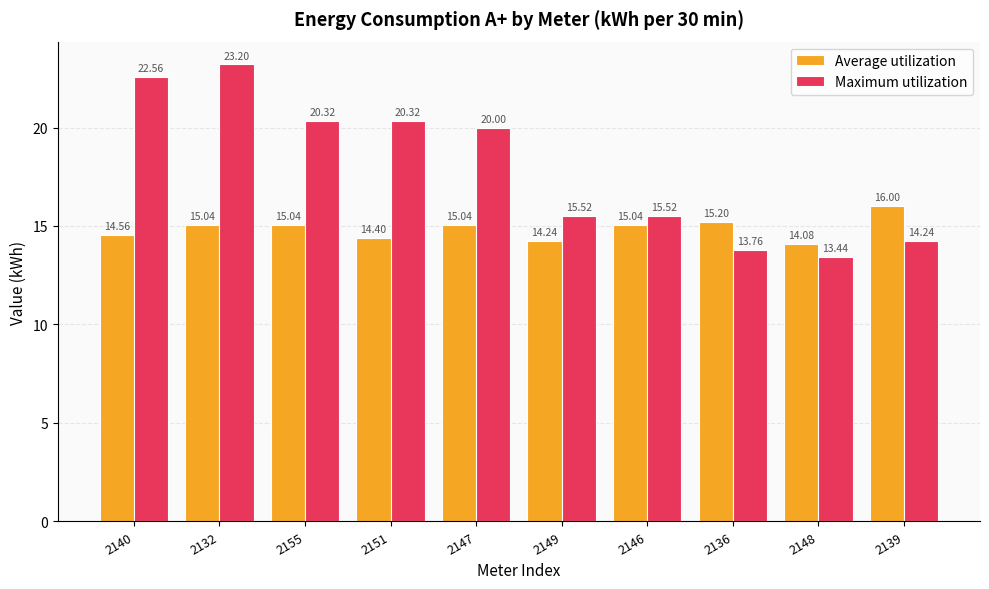

At which label does Average utilization first exceed 15?

2132